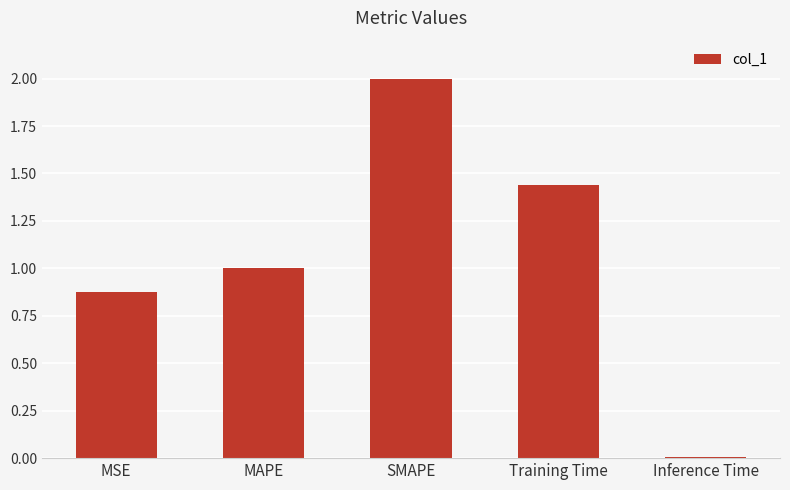

Which label corresponds to the smallest value in the chart?

Inference Time